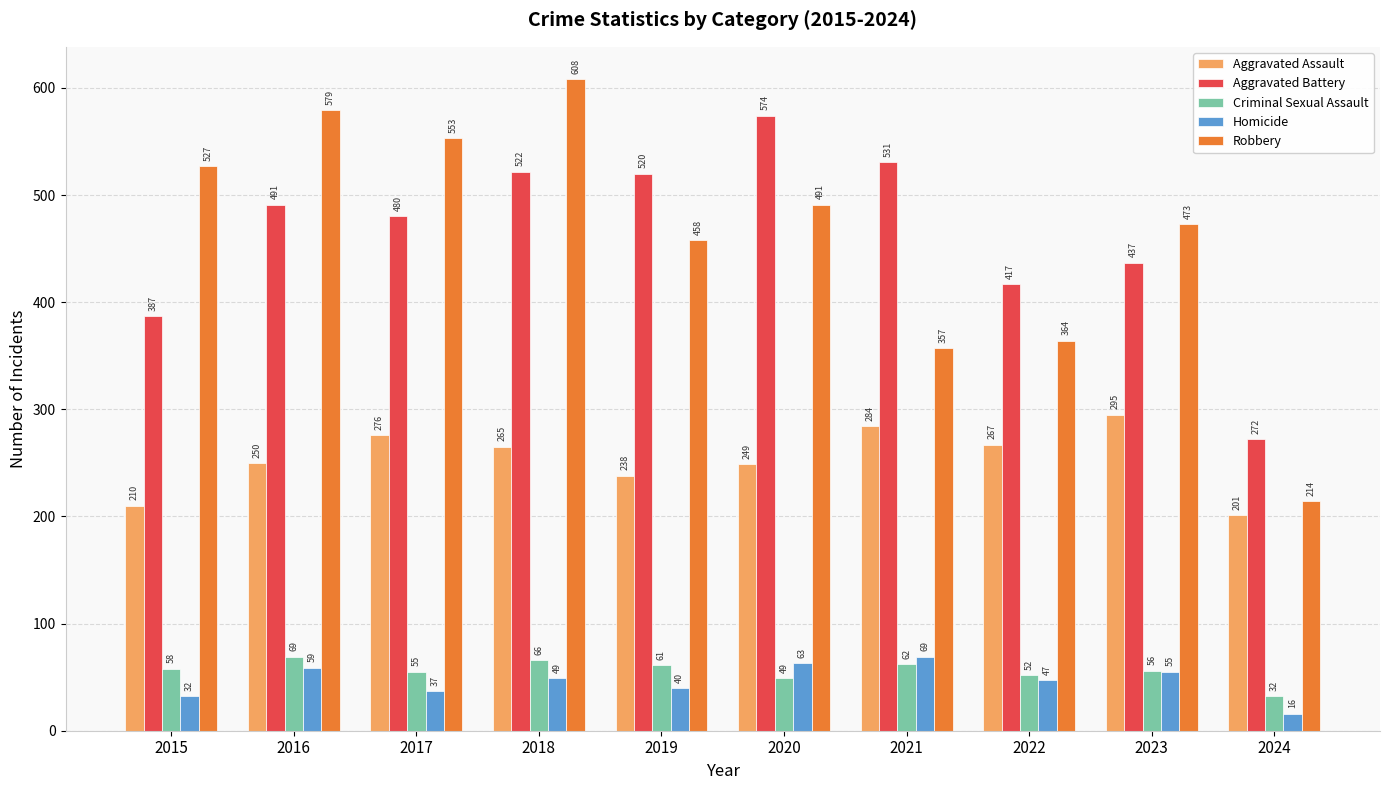

Reading left to right, what are all the values shown in this chart?

Aggravated Assault: 2015=210	2016=250	2017=276	2018=265	2019=238	2020=249	2021=284	2022=267	2023=295	2024=201
Aggravated Battery: 2015=387	2016=491	2017=480	2018=522	2019=520	2020=574	2021=531	2022=417	2023=437	2024=272
Criminal Sexual Assault: 2015=58	2016=69	2017=55	2018=66	2019=61	2020=49	2021=62	2022=52	2023=56	2024=32
Homicide: 2015=32	2016=59	2017=37	2018=49	2019=40	2020=63	2021=69	2022=47	2023=55	2024=16
Robbery: 2015=527	2016=579	2017=553	2018=608	2019=458	2020=491	2021=357	2022=364	2023=473	2024=214